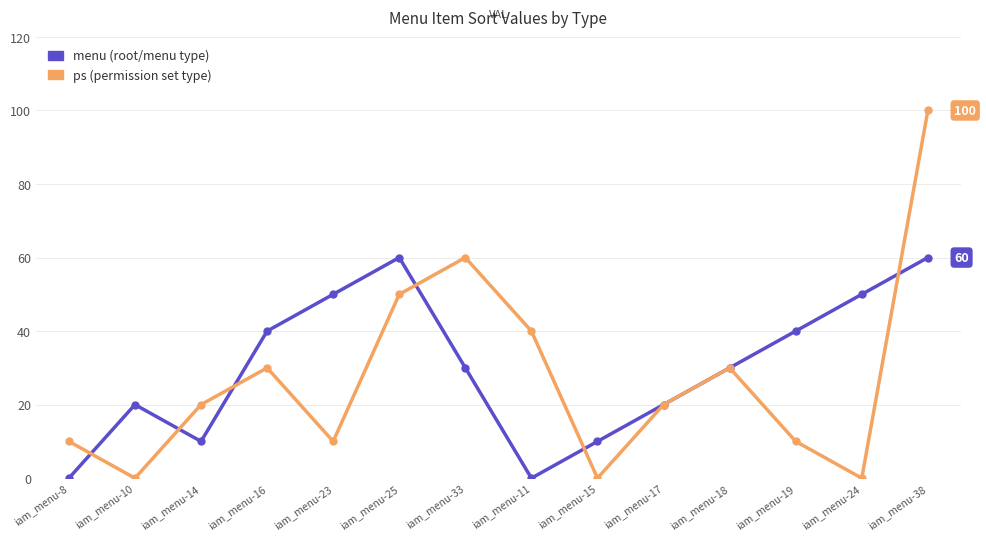

Which label corresponds to the largest value in the chart?

iam_menu-38